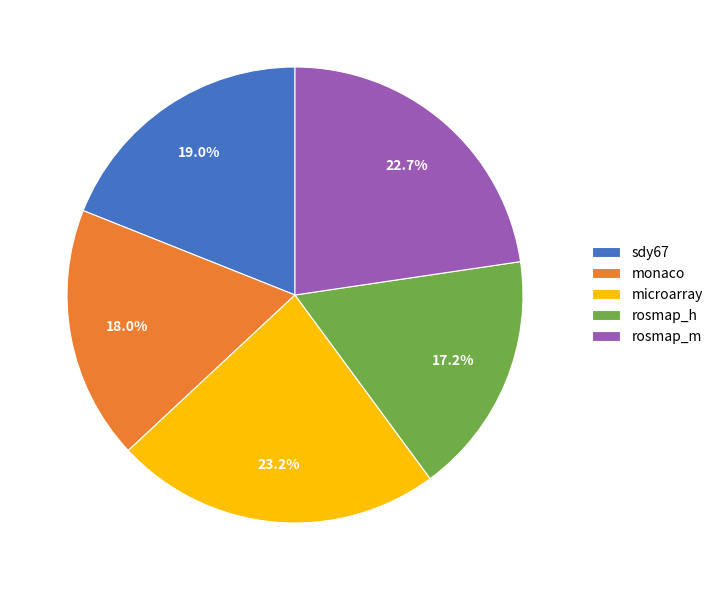

Count the number of slices in the pie.

5